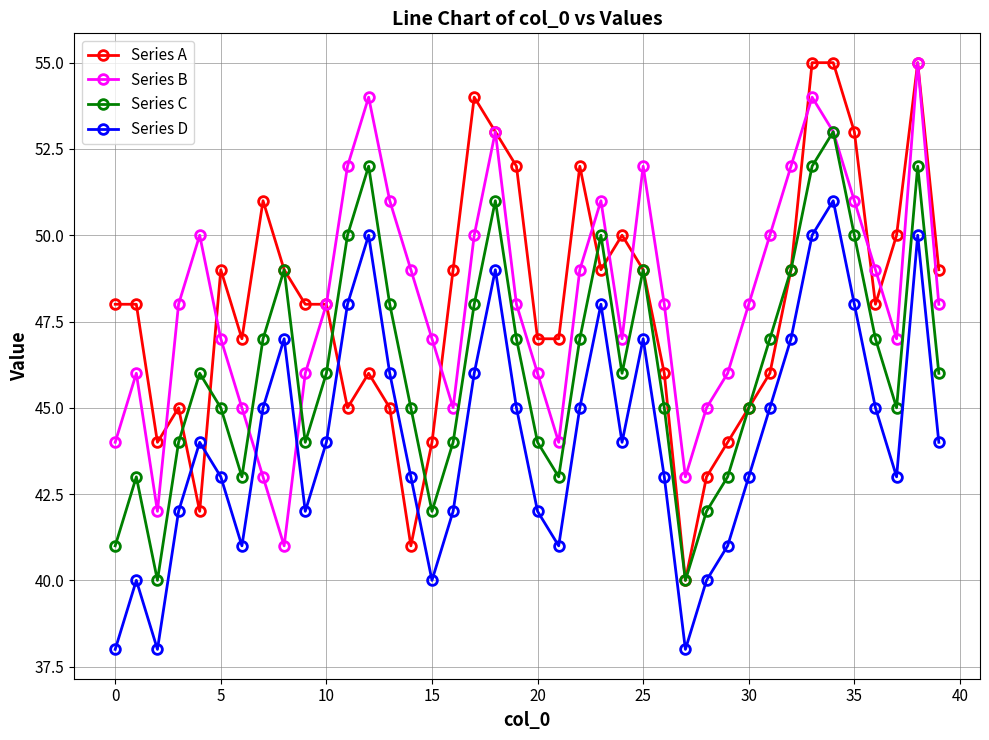

True or false: Series D has more than 1 interior local peaks.

True